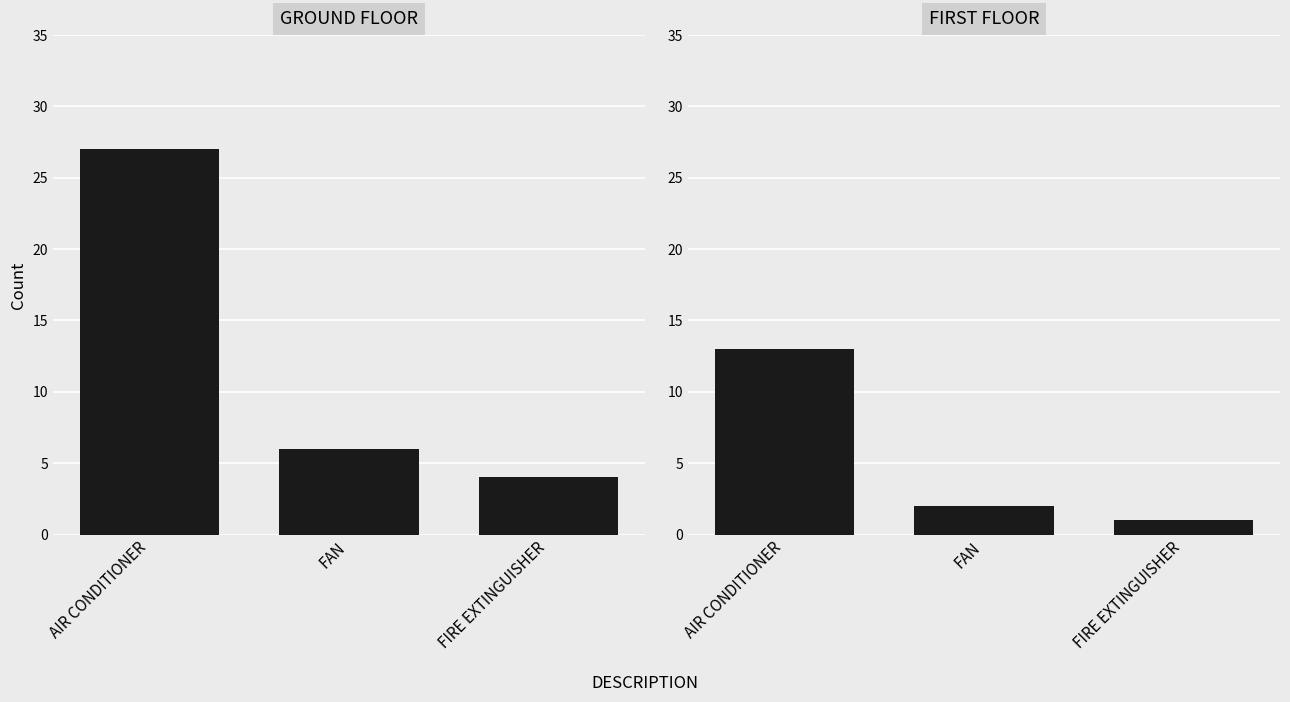

How many values in the FIRST FLOOR series exceed 2?

1